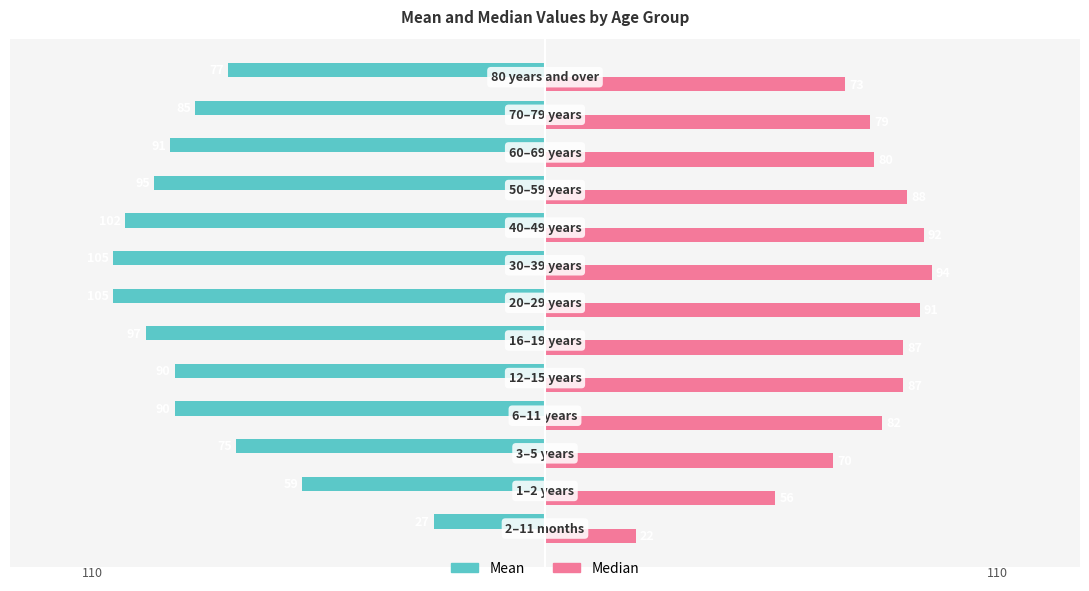

What is the difference between the second highest and second lowest values in the Mean series?

46